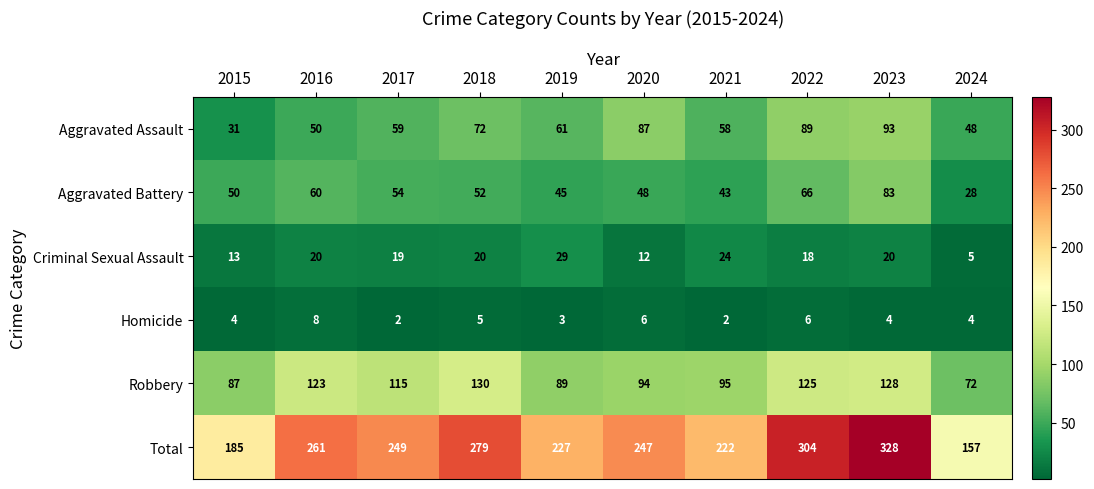

Which series has the largest range (max minus min)?

Total